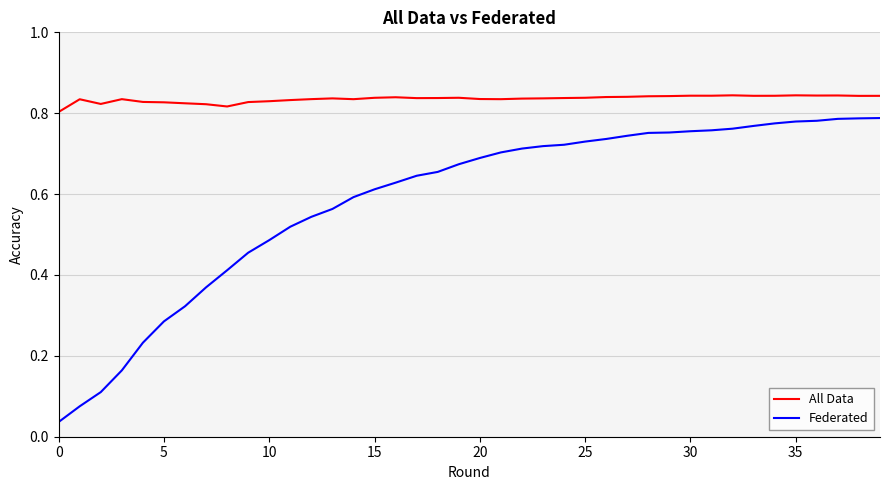

True or false: All Data and Federated cross at least once.

False